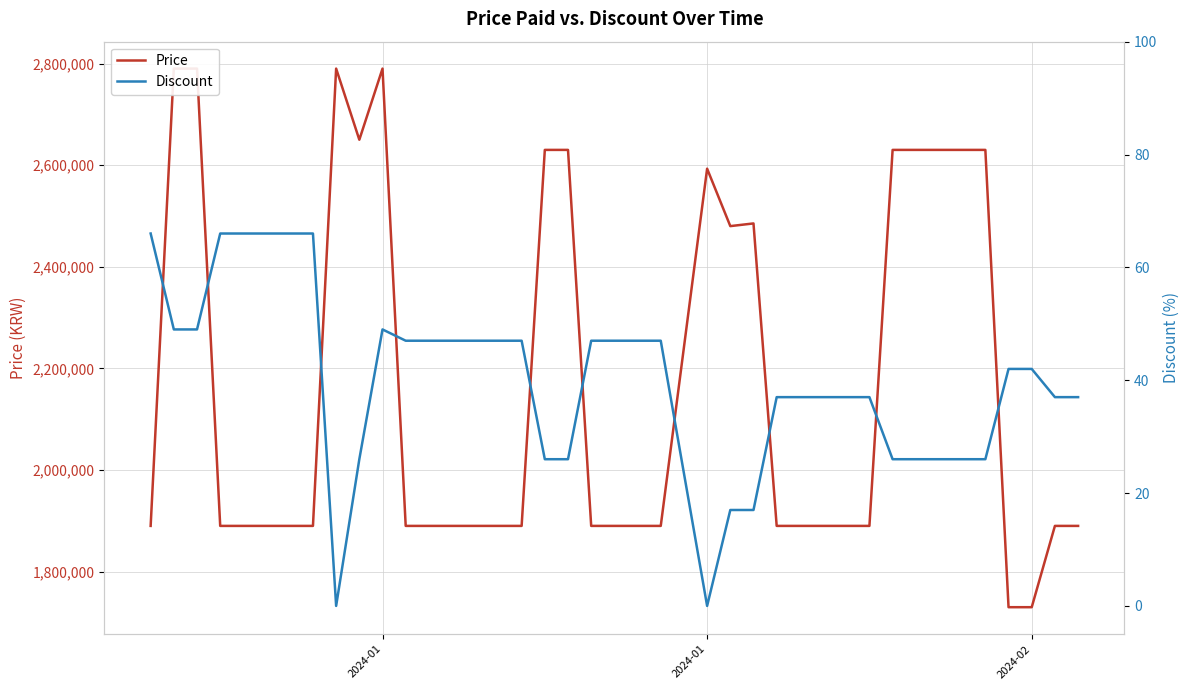

At which category is the sum across all series the highest?

2024-01